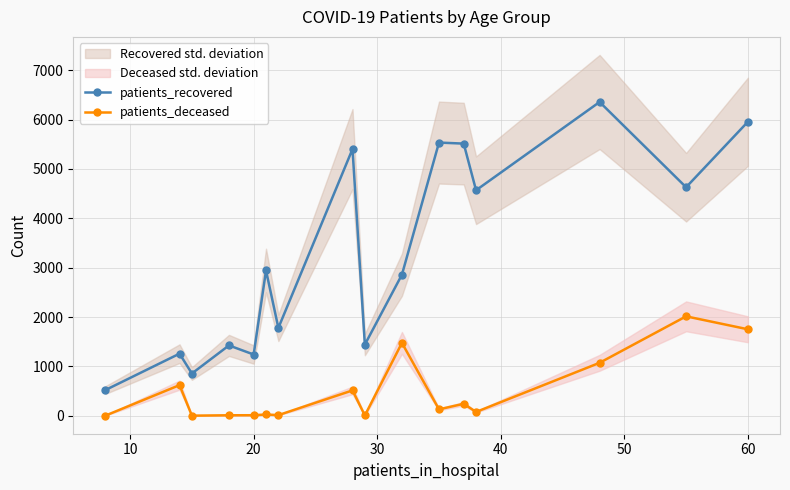

The value of patients_deceased at 60 is 1752. True or false?

True